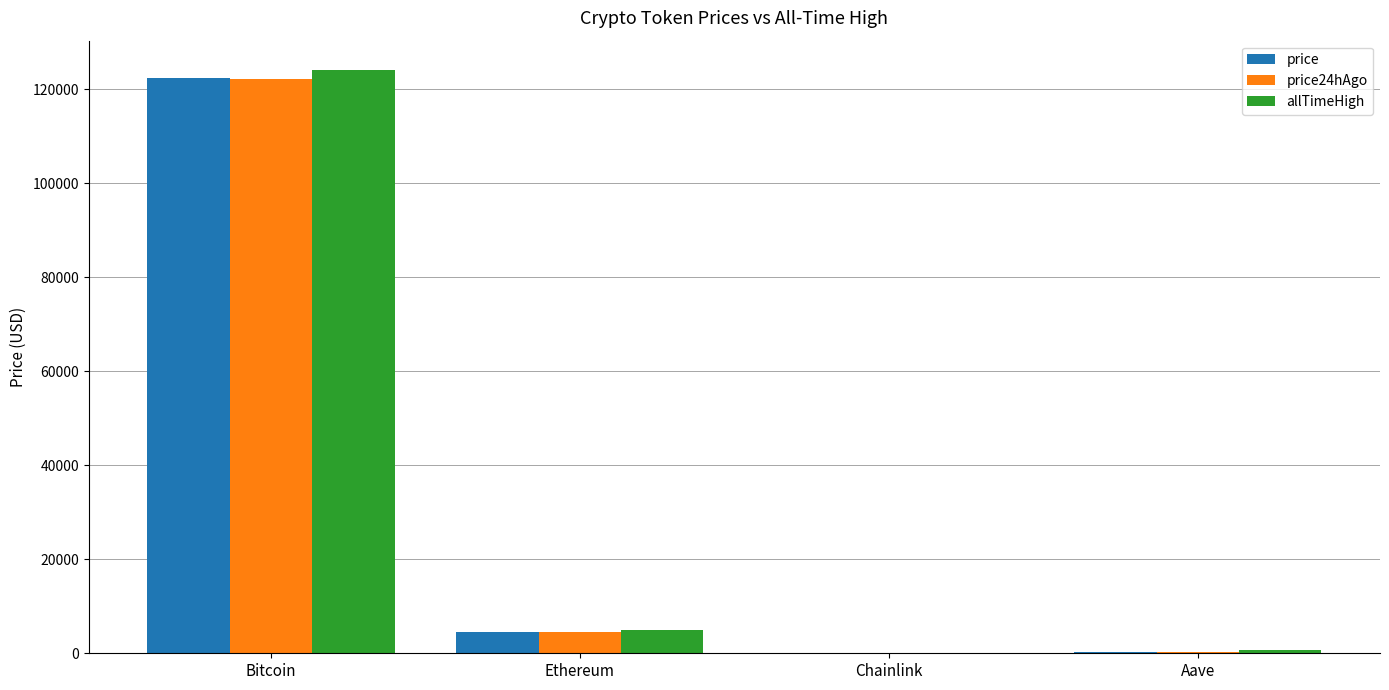

Read the price value at Ethereum.

4482.3